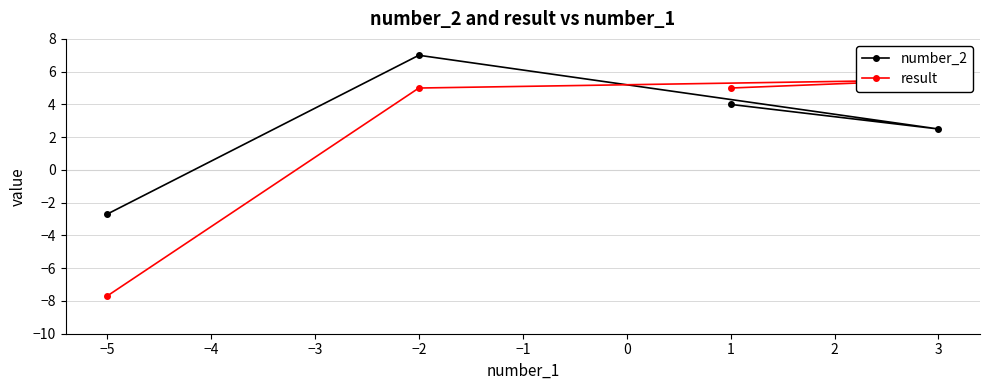

What is the value of the number_2 point at the 3rd from the left?

4.0